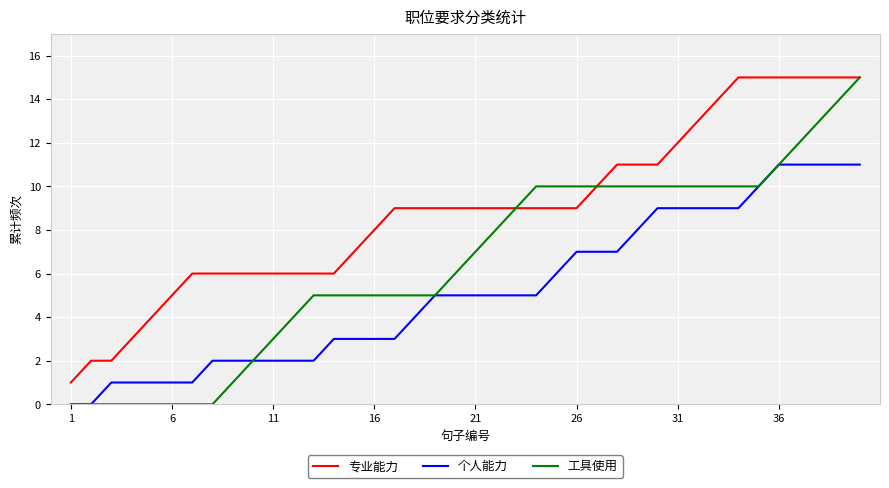

Rank the series by their average value, from highest to lowest.

专业能力, 工具使用, 个人能力